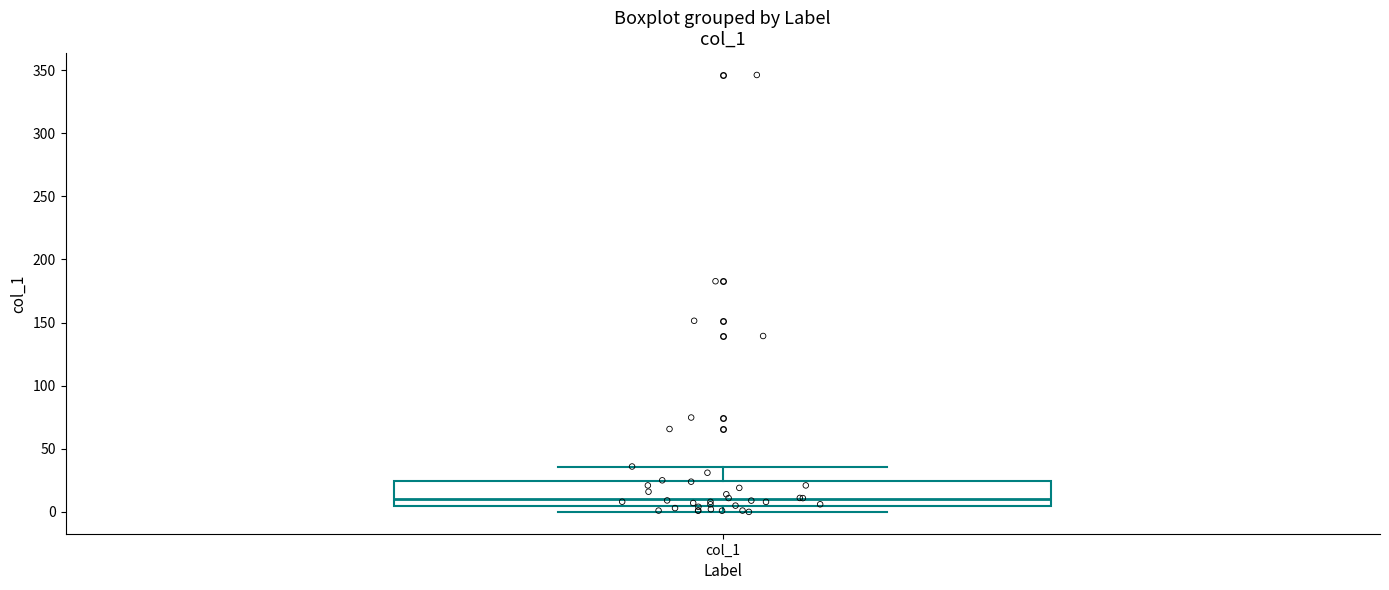

Read this box plot against the y-axis: the position of the median line, the range covered by the box, and the ends of both whiskers. The values are not printed on the chart, so give them approximately, as read against the axis.

median 10, box 5 to 25, whiskers 0 to 35